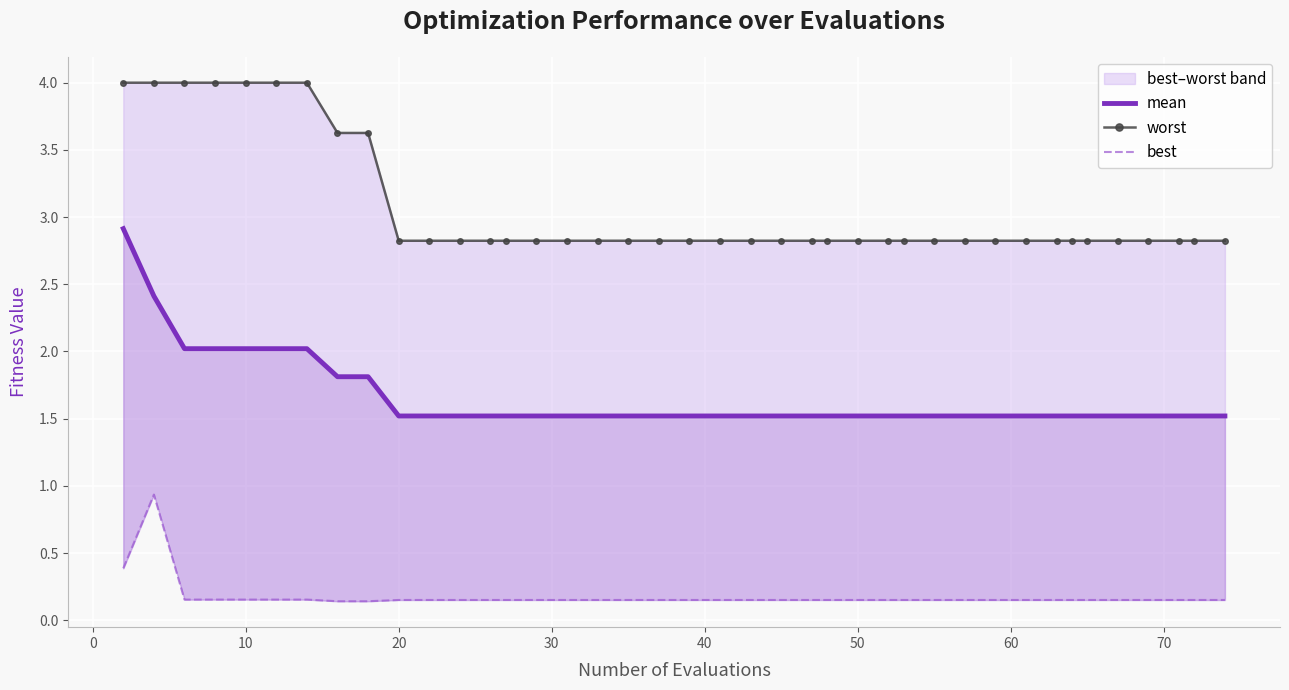

Is it true that mean equals 0.8 at 18?

False